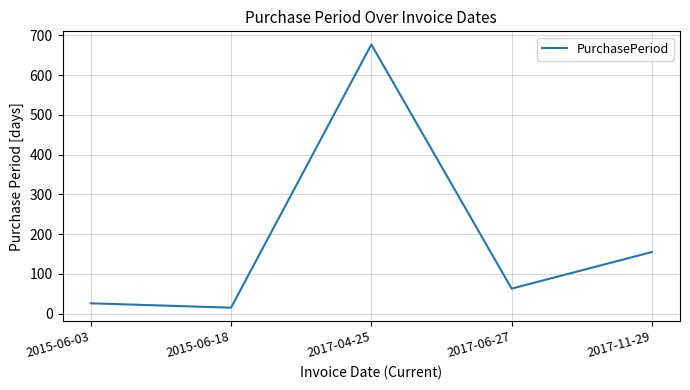

The chart shows a value of 34 at 2017-11-29. True or false?

False